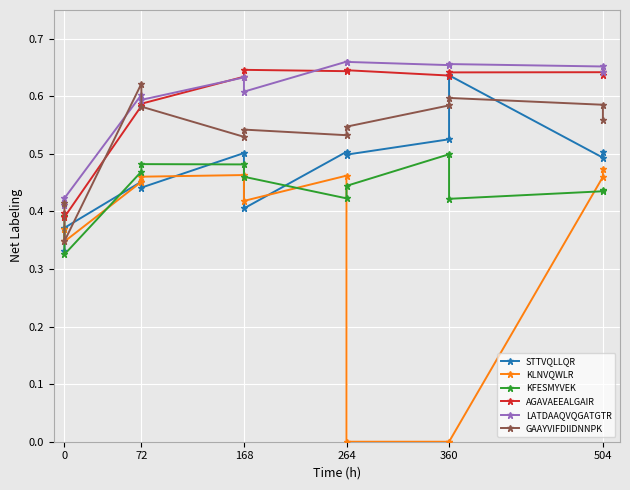

Is it true that AGAVAEEALGAIR equals 0.2 at 0?

False